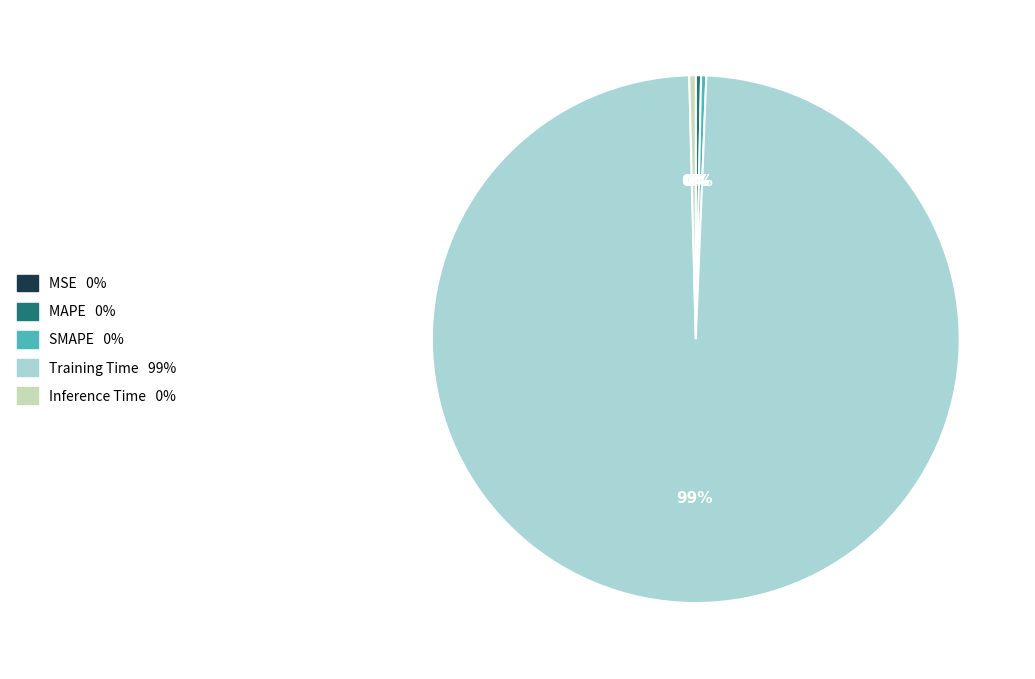

The SMAPE slice represents 7% of the pie. True or false?

False